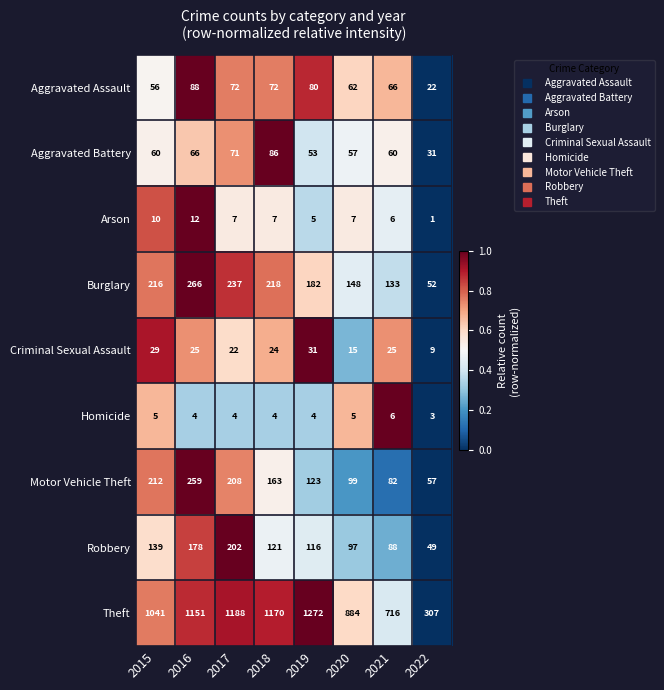

The Burglary series shows 57 at 2021. True or false?

False